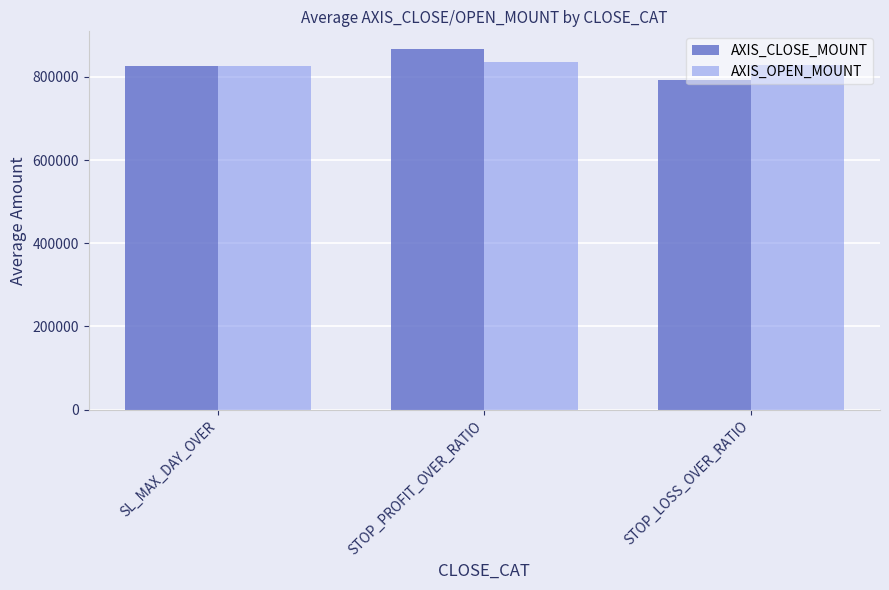

At how many categories does at least one series exceed 810846?

3